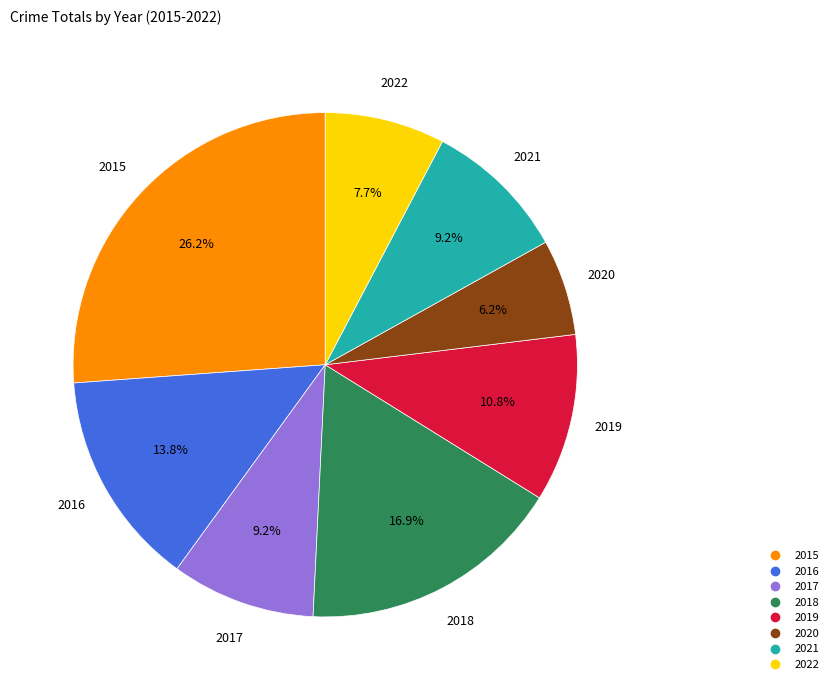

Is there a majority slice in this chart?

No